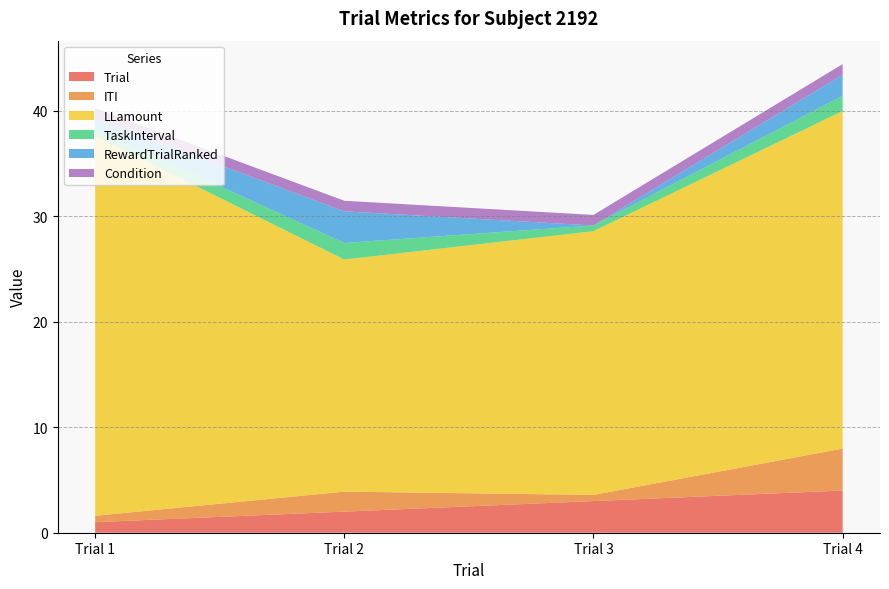

Between which two adjacent categories do ITI and Condition first intersect?

Trial 1 and Trial 2